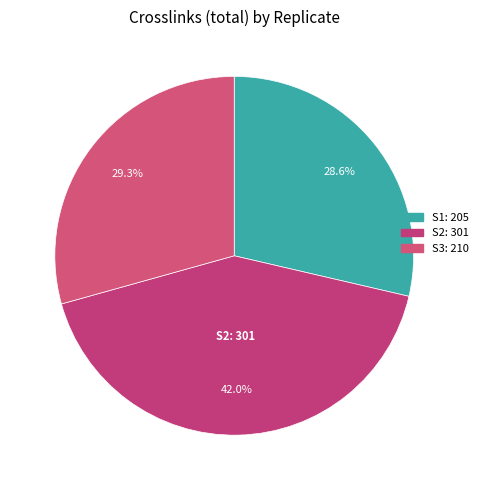

Which slice is the smallest?

S1